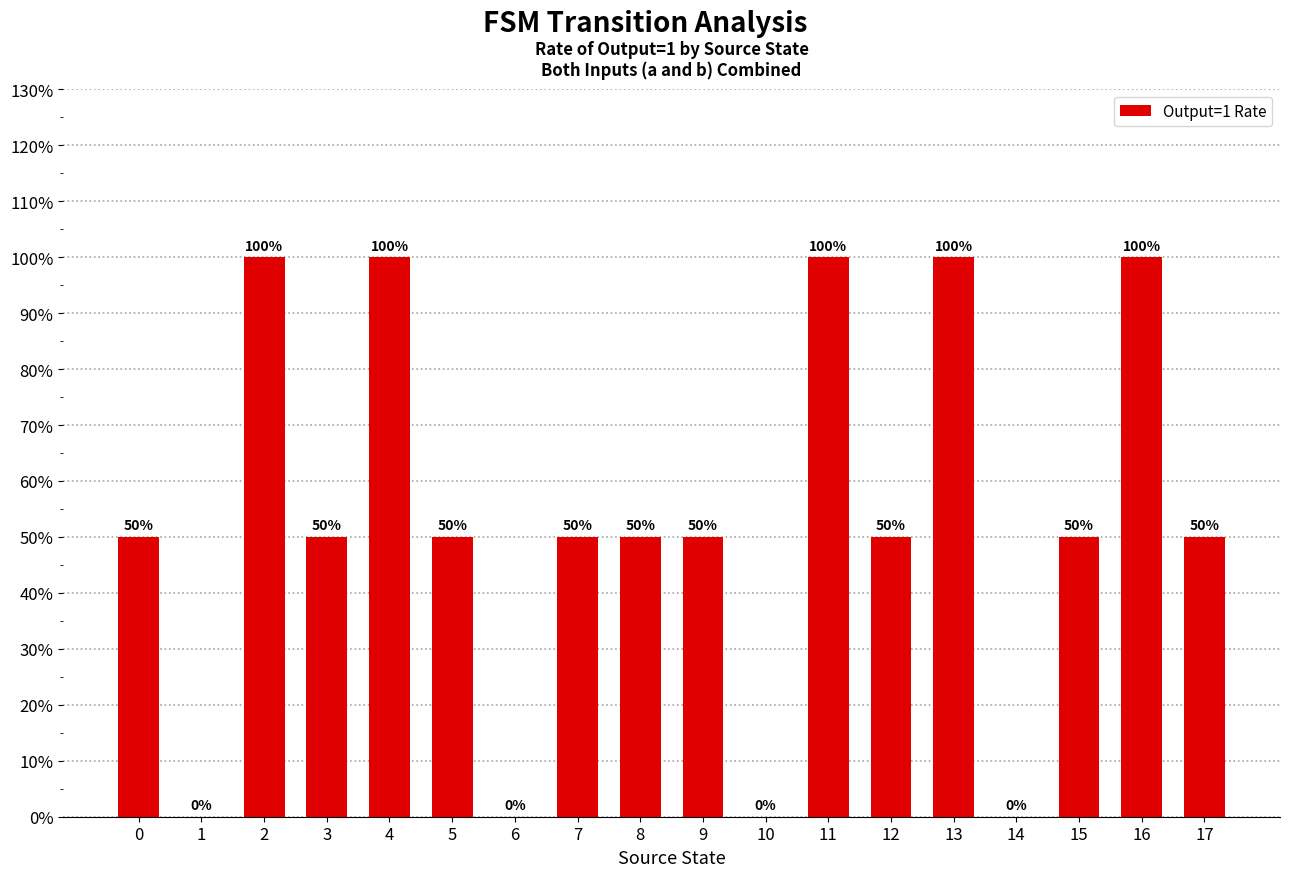

Reading left to right, extract all data points from this chart.

0.5	0.0	1.0	0.5	1.0	0.5	0.0	0.5	0.5	0.5	0.0	1.0	0.5	1.0	0.0	0.5	1.0	0.5